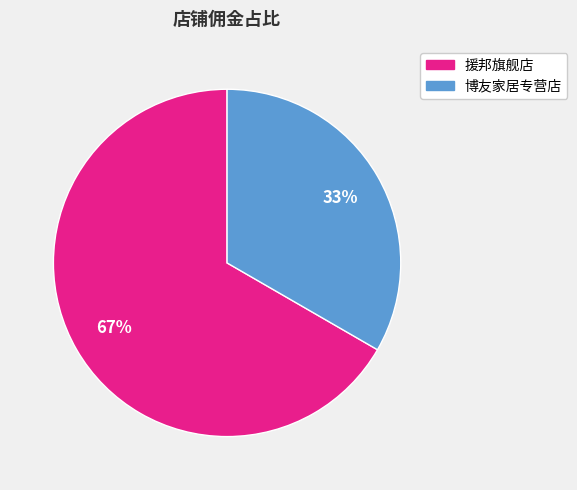

Which category has the biggest portion of the pie?

援邦旗舰店